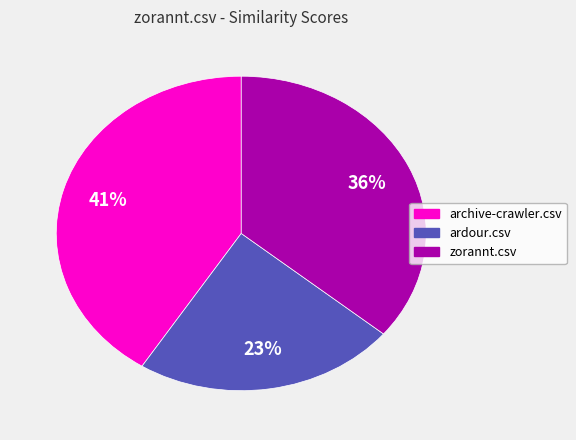

How many slices are in this pie chart?

3